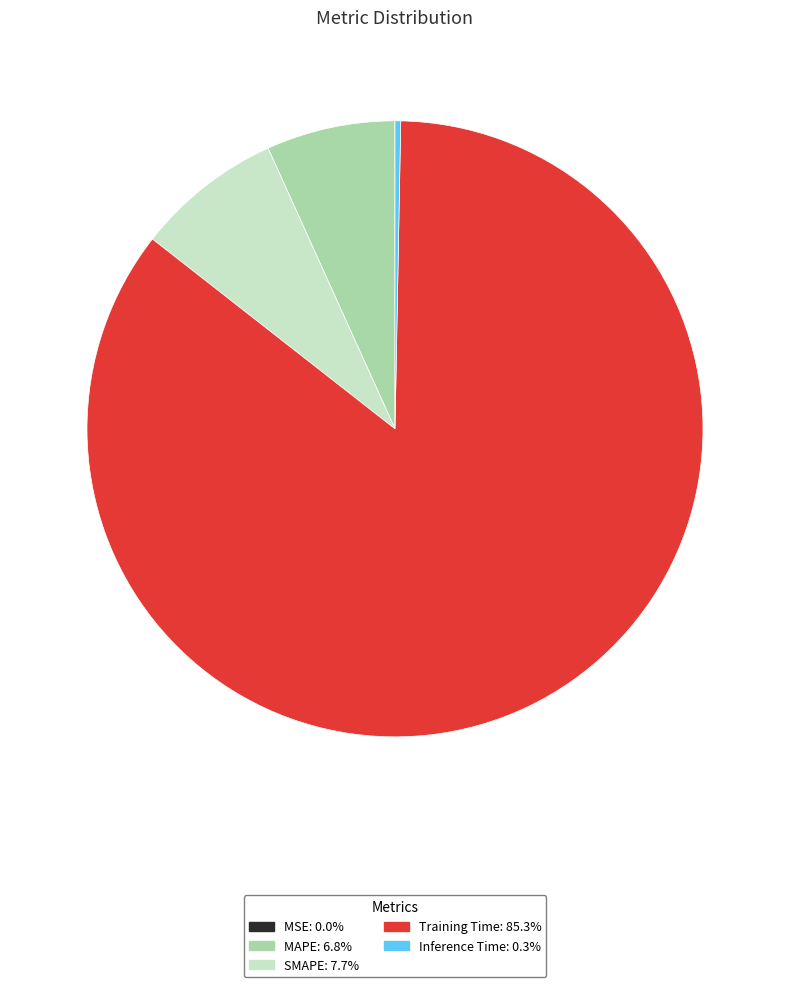

Is Training Time: 85.3% the majority of the pie?

Yes